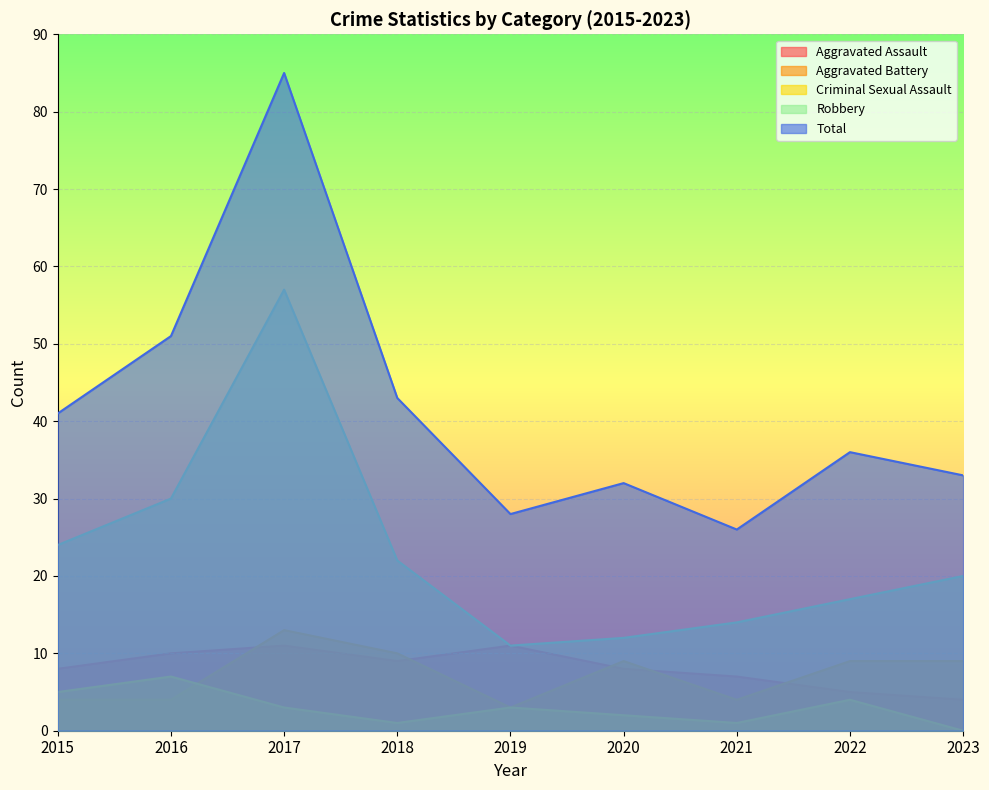

Reading right to left, list all the values displayed in this chart.

Aggravated Assault: 4	5	7	8	11	9	11	10	8
Aggravated Battery: 9	9	4	9	3	10	13	4	4
Criminal Sexual Assault: 0	4	1	2	3	1	3	7	5
Robbery: 20	17	14	12	11	22	57	30	24
Total: 33	36	26	32	28	43	85	51	41